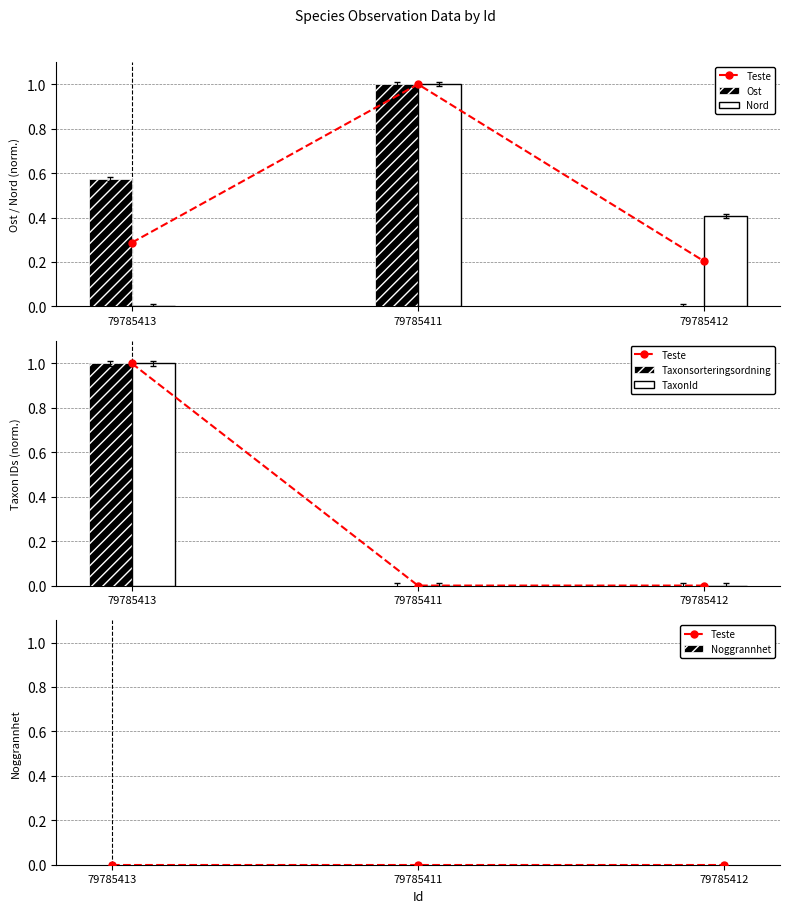

At which category does the chart reach its minimum across all series?

79785413